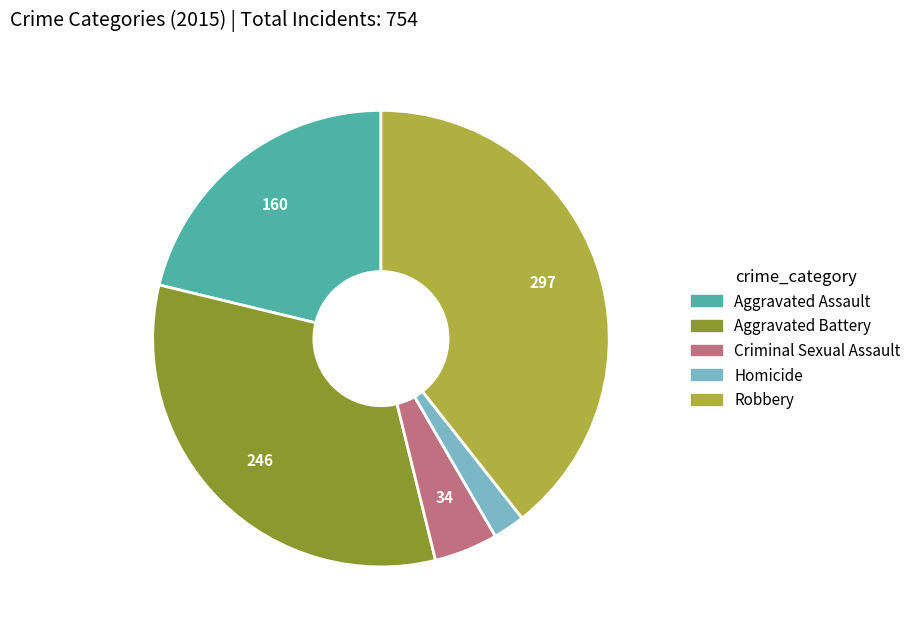

Combined, do Aggravated Battery and Homicide account for over 50%?

No